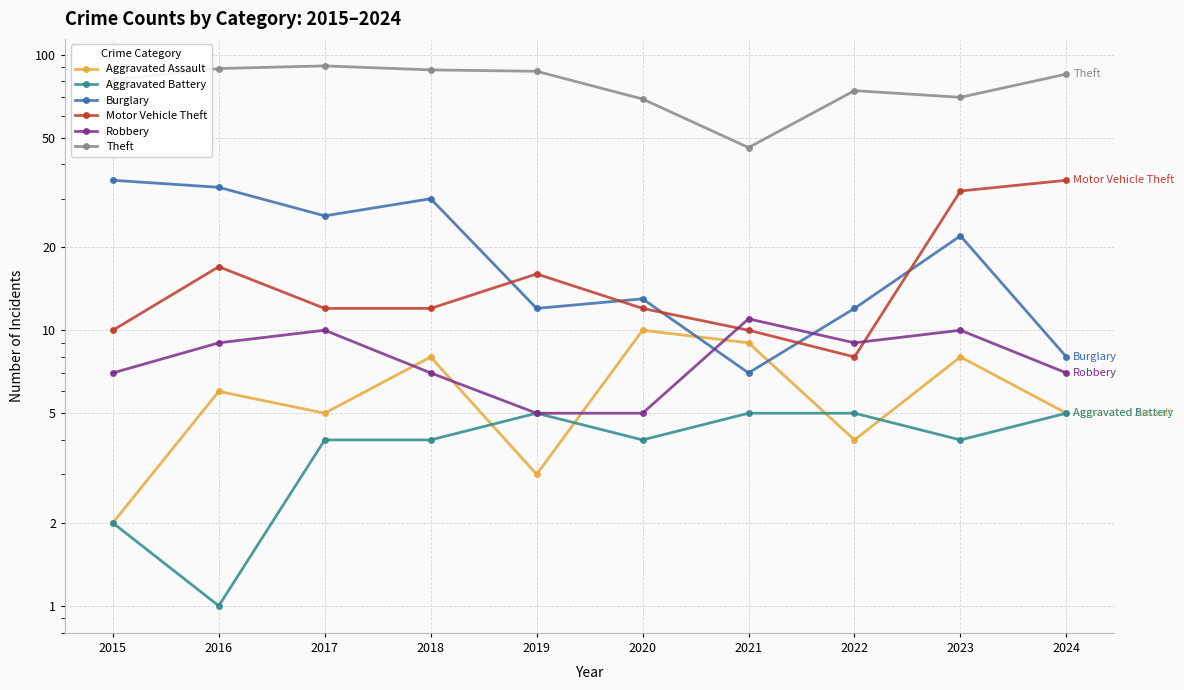

Is the value of Theft at 2024 greater than the value of Robbery at 2020?

Yes